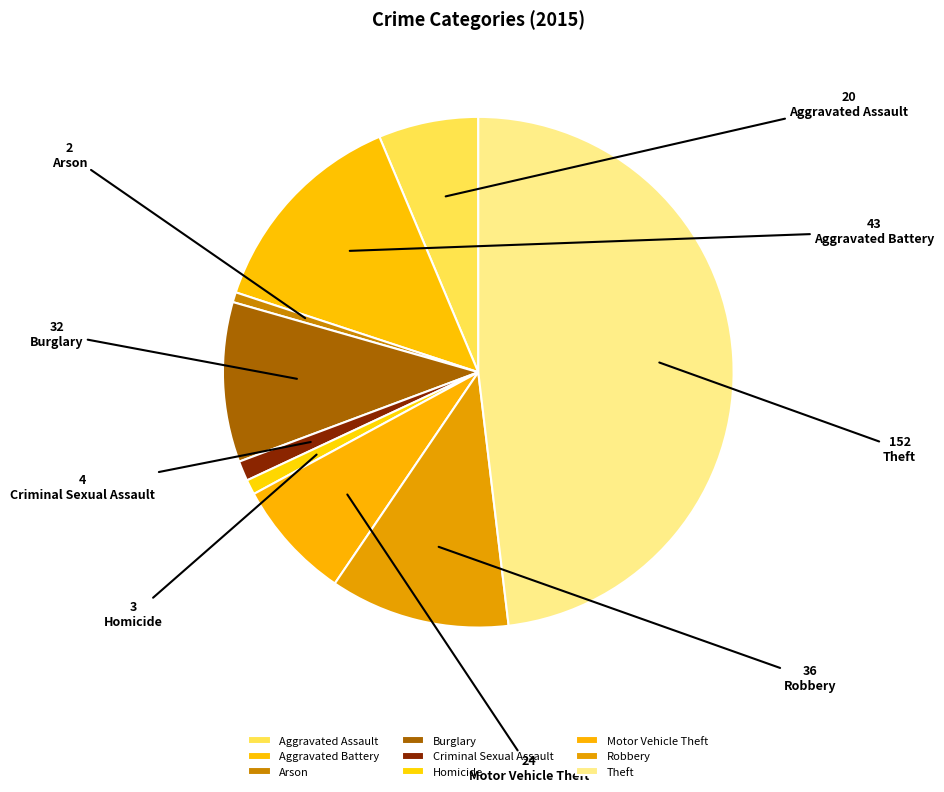

Is there a majority slice in this chart?

No